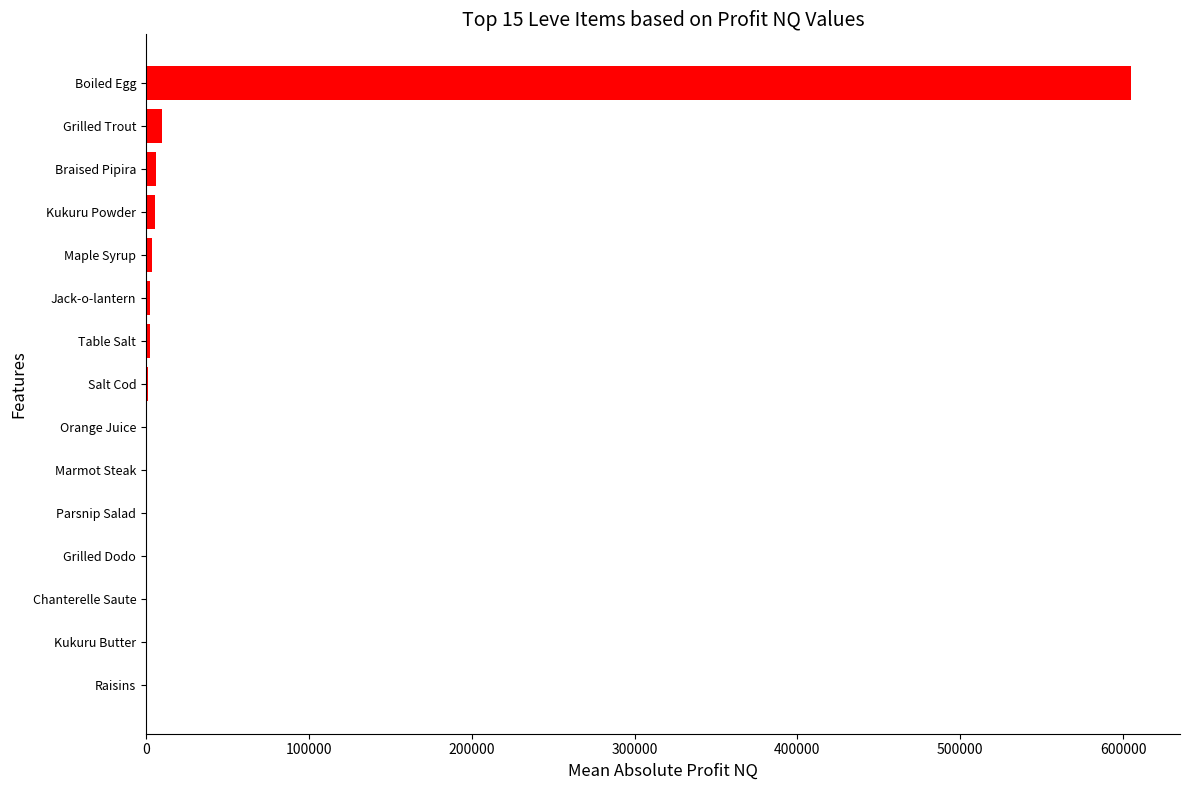

What is the maximum value shown in the chart?

604686.2